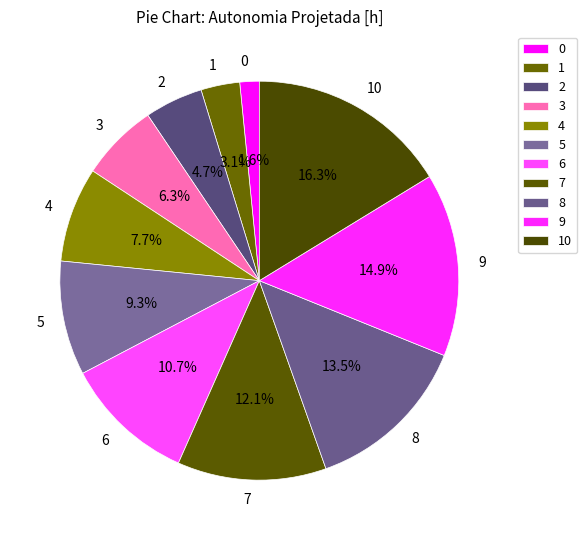

Which has a higher value, 3 or 4?

4